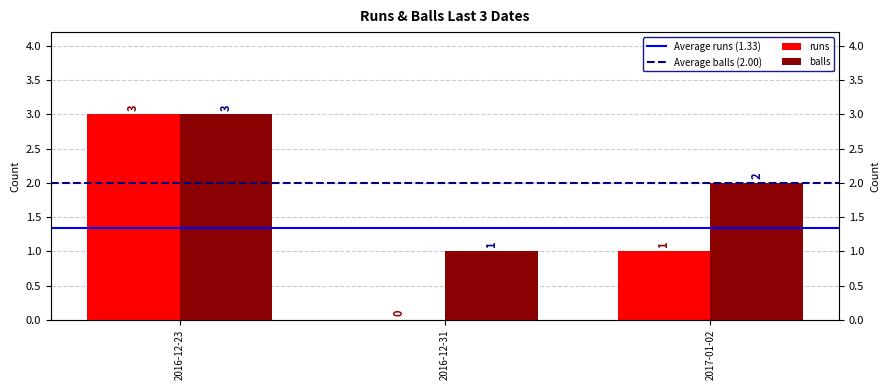

What is the label of the 2nd bar from the left?

2016-12-31